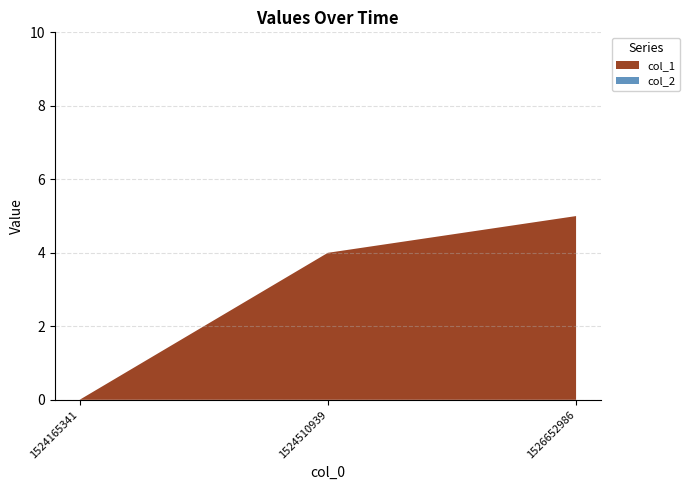

Reading right to left, extract all data points from this chart.

col_1: 1526652986=5	1524510939=4	1524165341=0
col_2: 1526652986=0	1524510939=0	1524165341=0